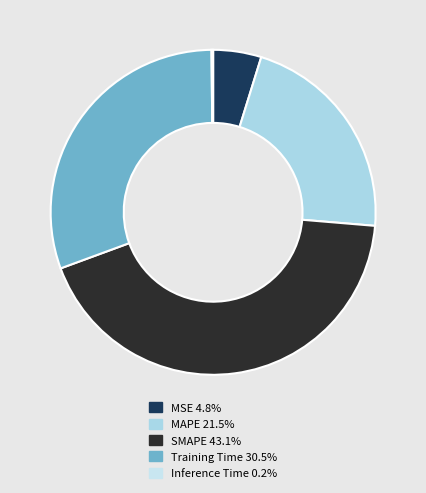

What percentage is NOT represented by MSE?

95.2%